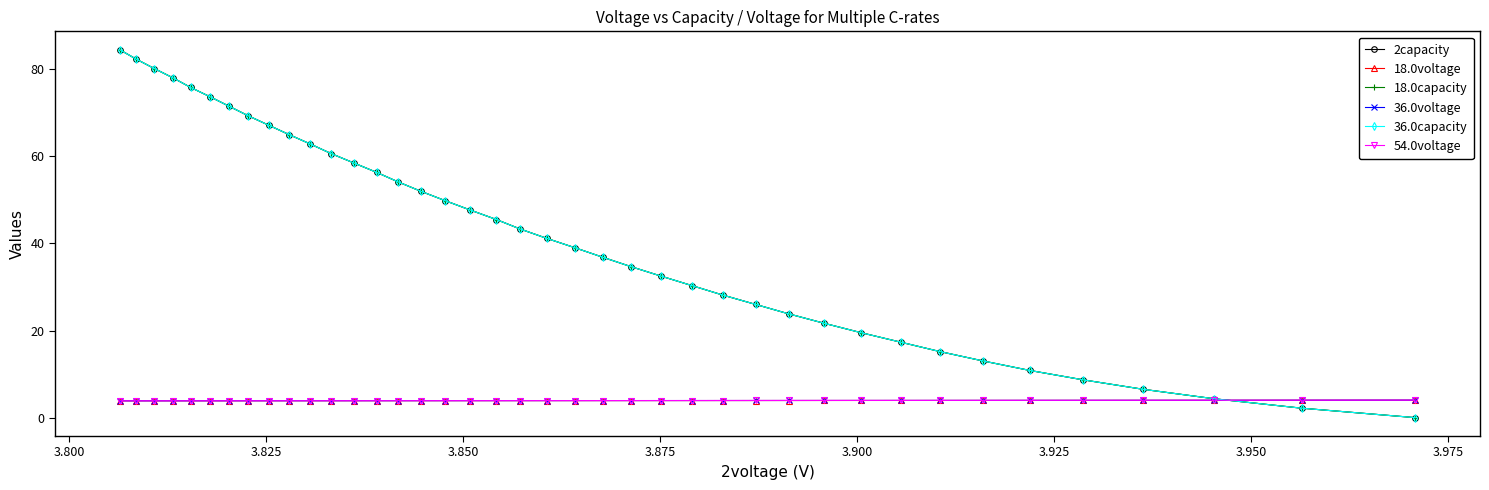

At how many categories does at least one series exceed 51?

16